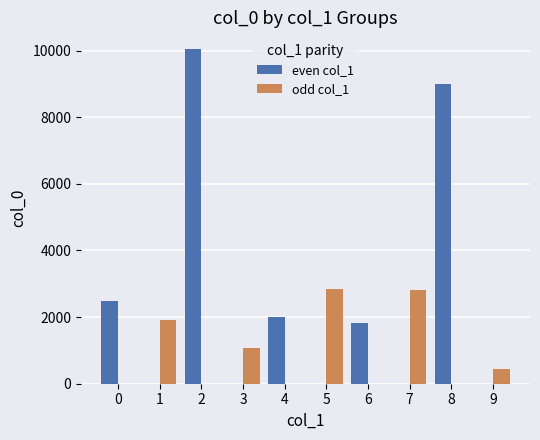

True or false: odd col_1 has a value of -1198 at 2.

False